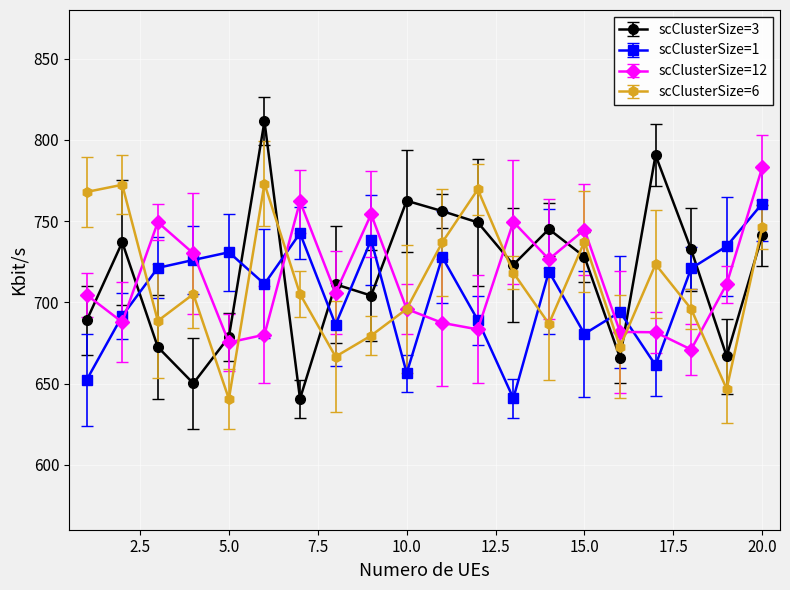

At how many categories does at least one series exceed 662?

20